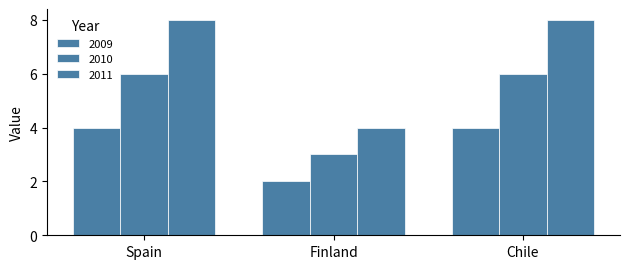

The 2011 series shows 3 at Spain. True or false?

False